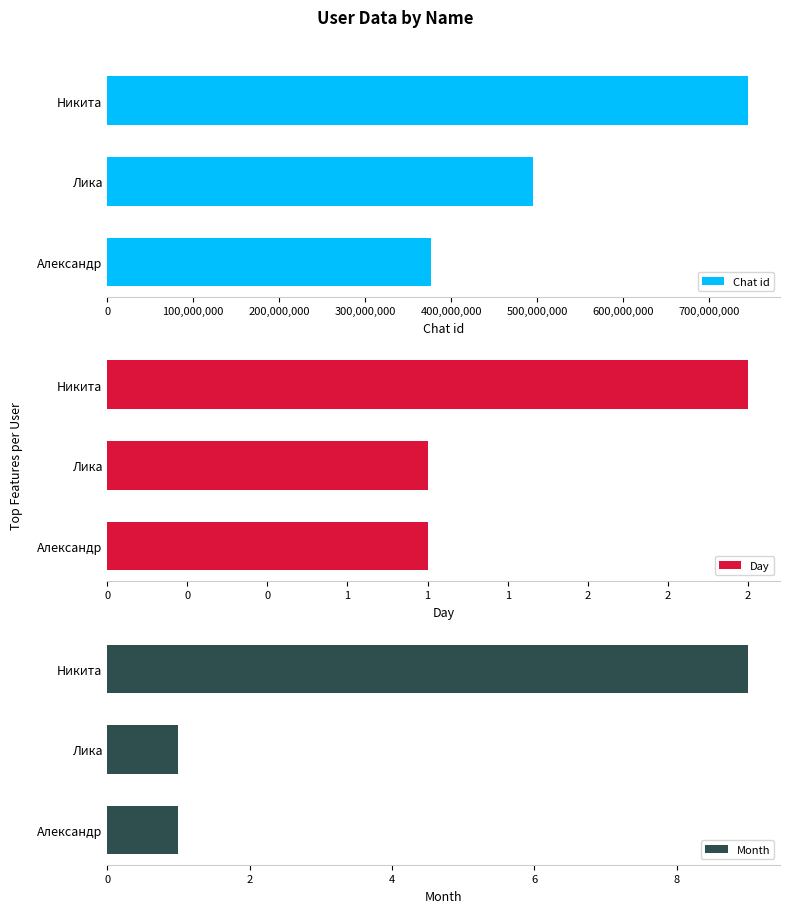

What is the sum of all Chat id values?

1617299203